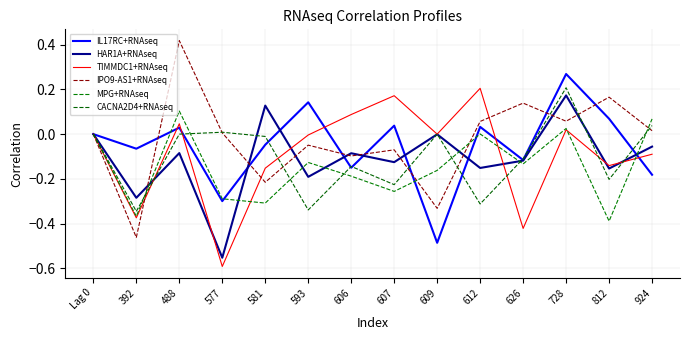

What is the greatest value displayed?

0.4